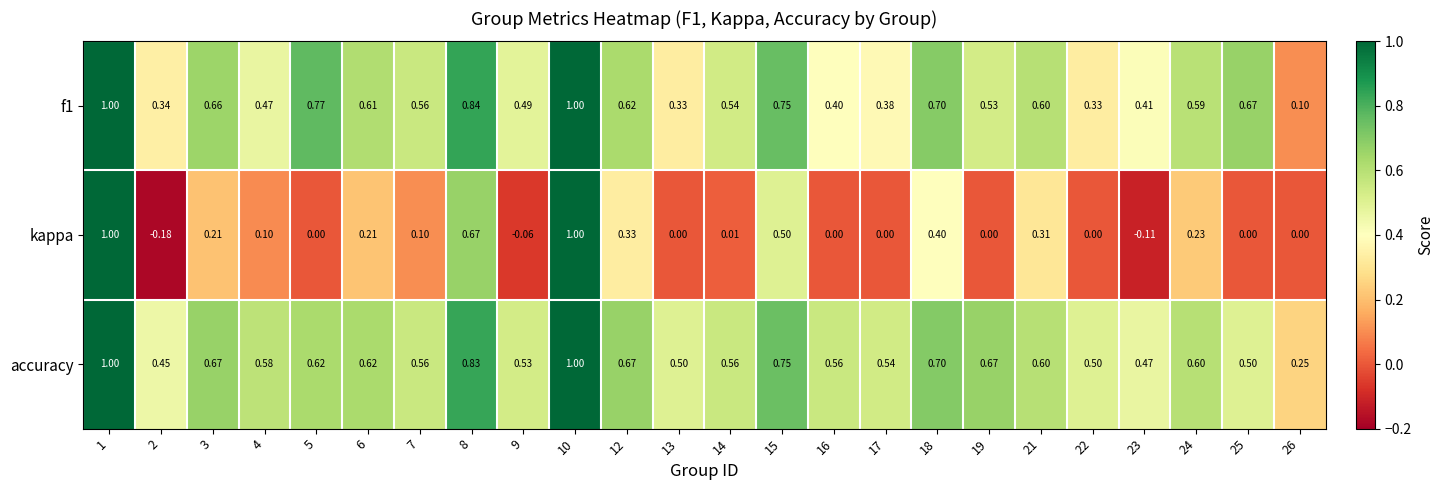

Which series has the largest total across all categories?

accuracy